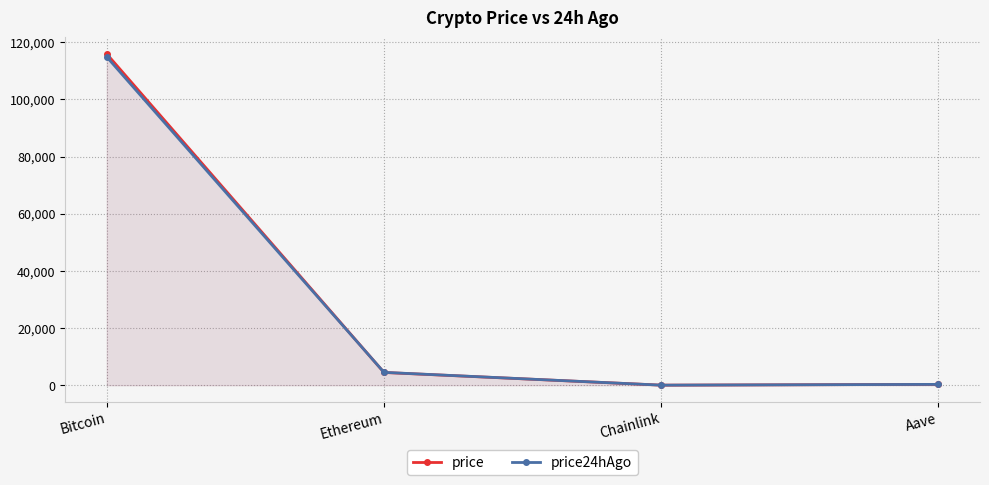

What are all the series names shown in the legend?

price, price24hAgo